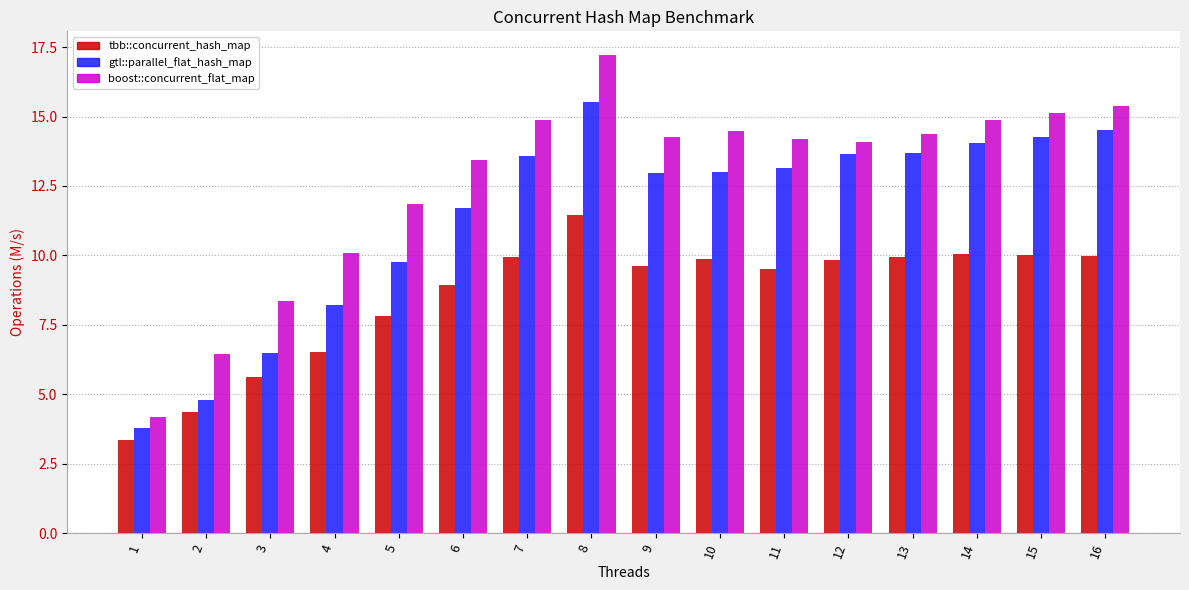

Count the number of data series in this chart.

3